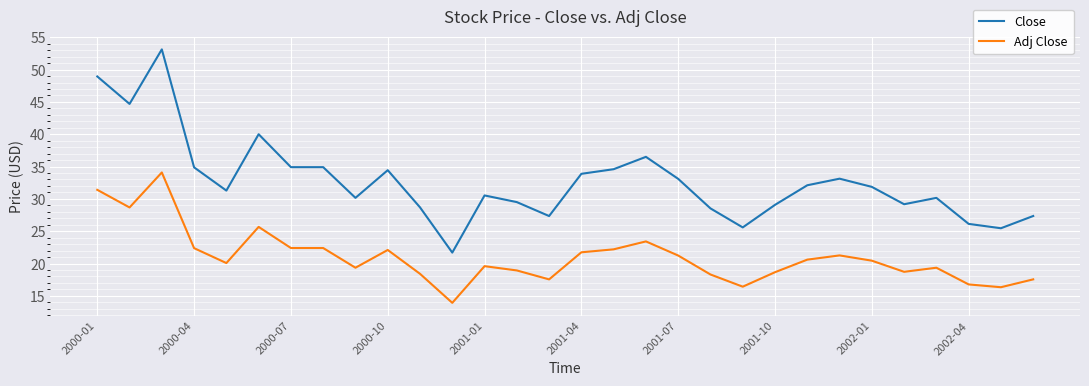

What is the greatest value displayed?

53.1